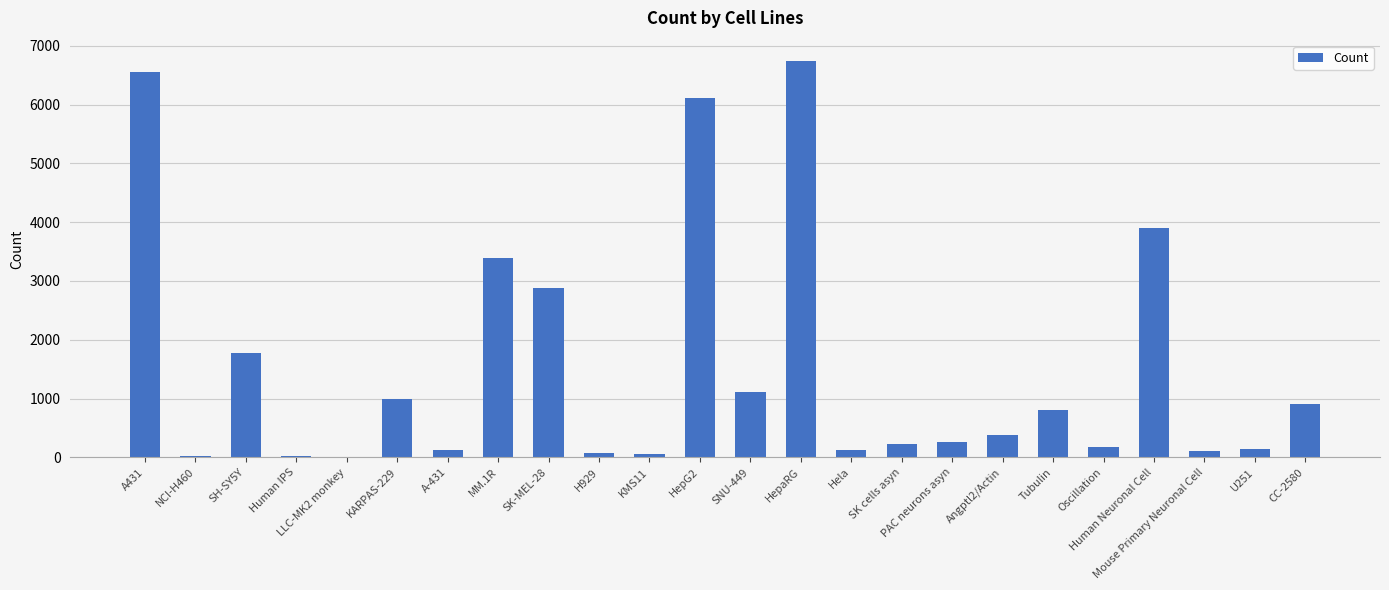

The value at Tubulin is 804. True or false?

True